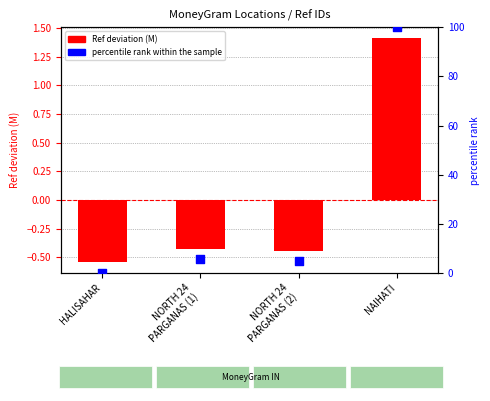

Which series has the largest total across all categories?

percentile rank within the sample